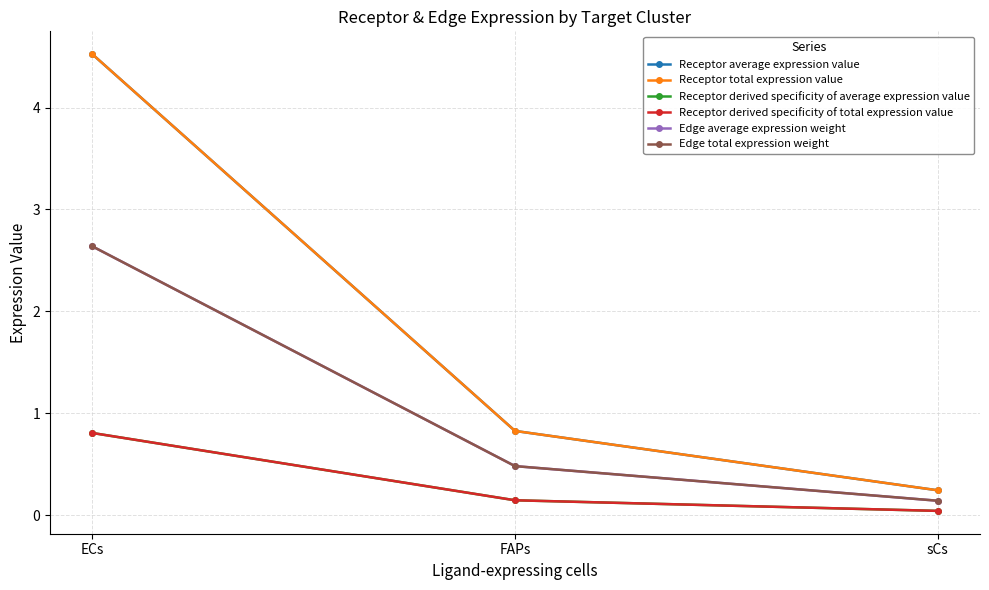

At how many categories does at least one series exceed 2?

1